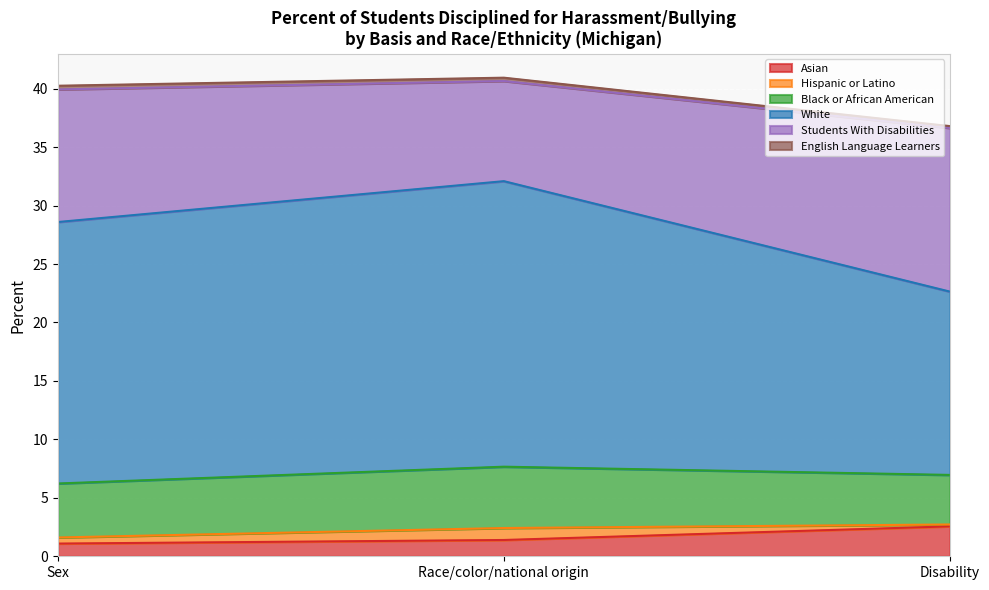

What is the highest value of the Asian series?

2.6